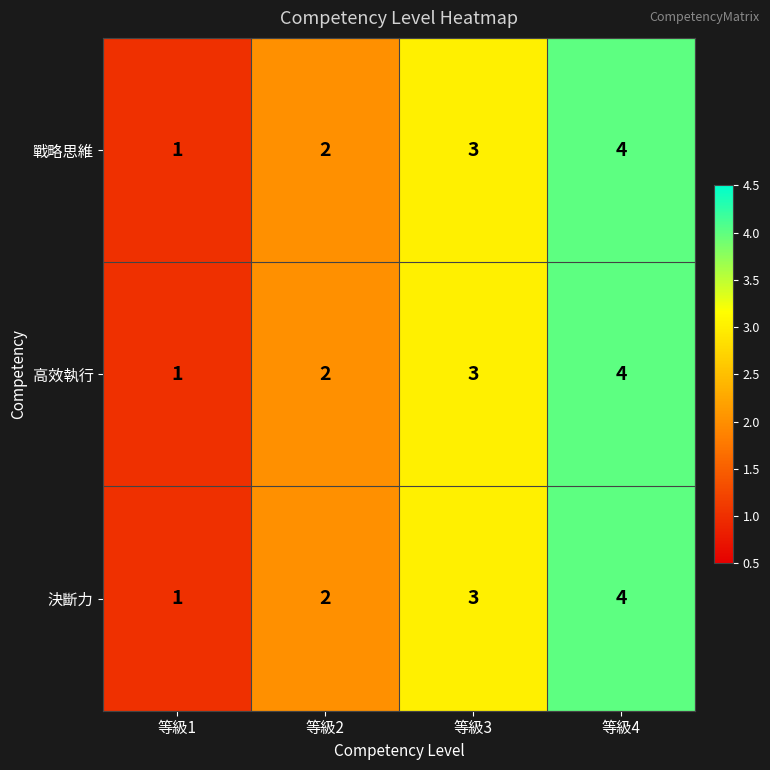

At which category is the sum across all series the highest?

等級4